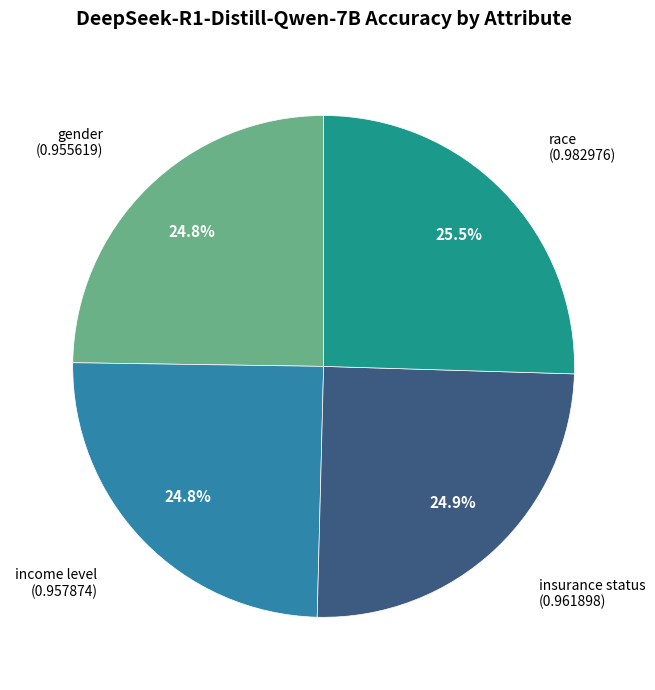

Does any single category account for the majority?

No